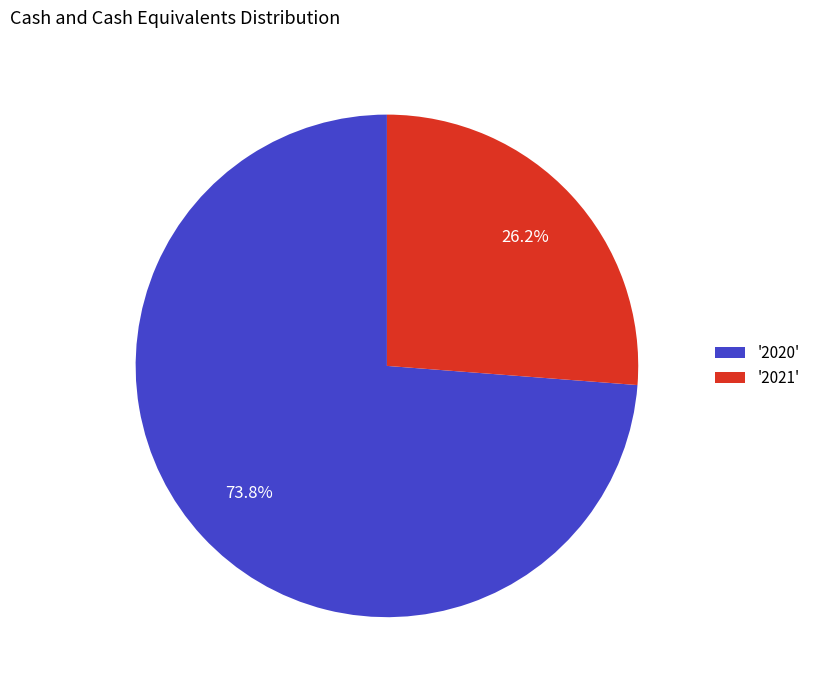

Which slice is the smallest?

'2021'